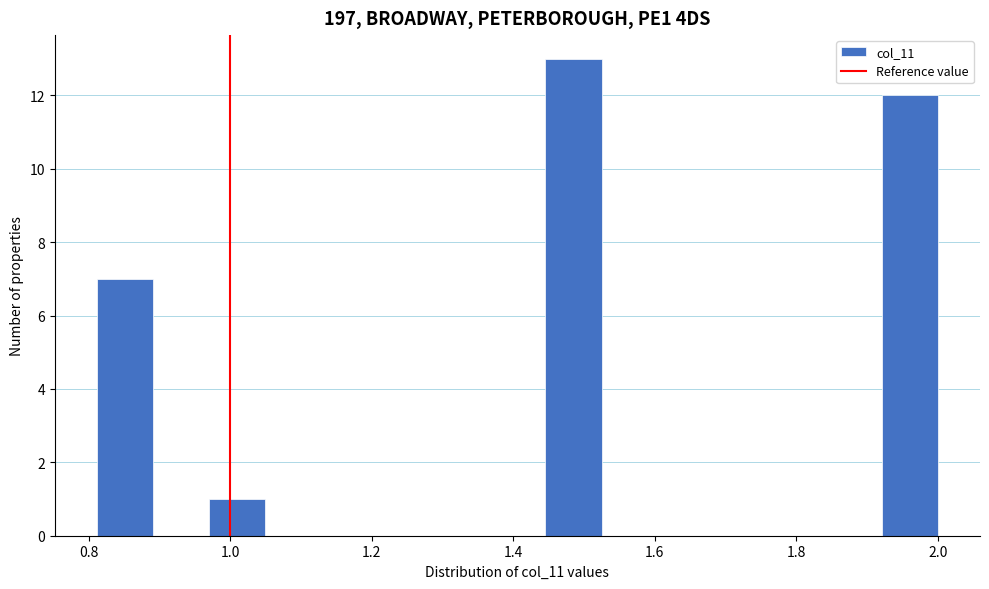

Around what value on the x-axis is the tallest bar? Give the approximate position of its centre, as read against the axis.

1.48